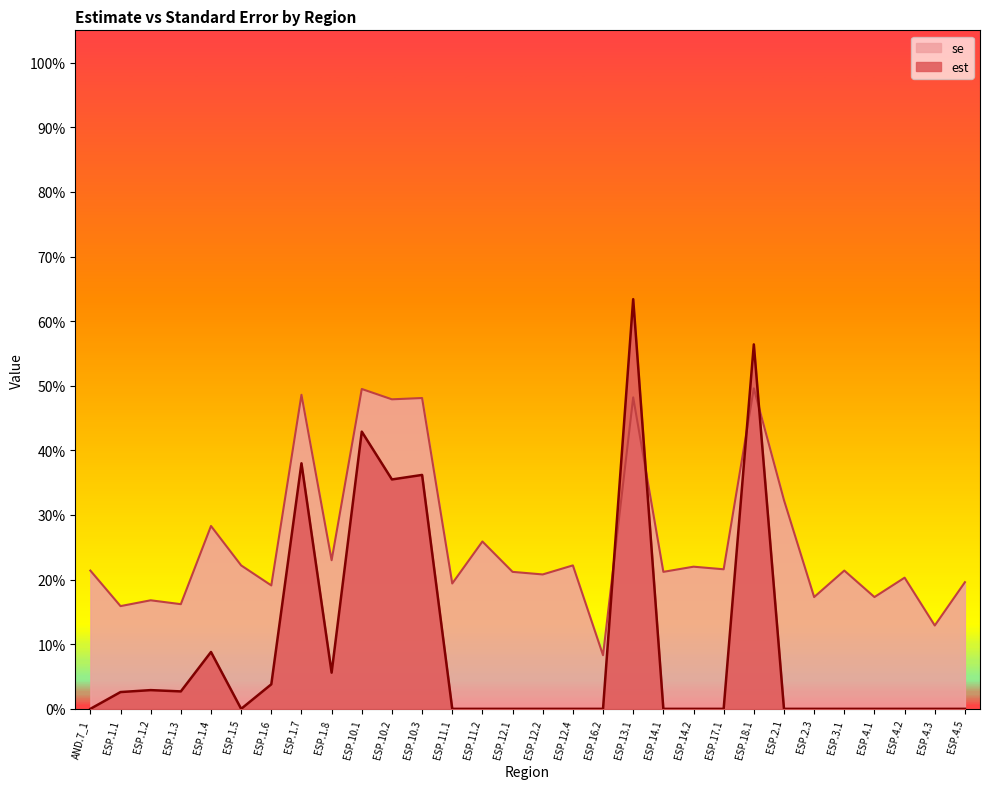

Is it true that se equals 0.2 at ESP.2.3?

True